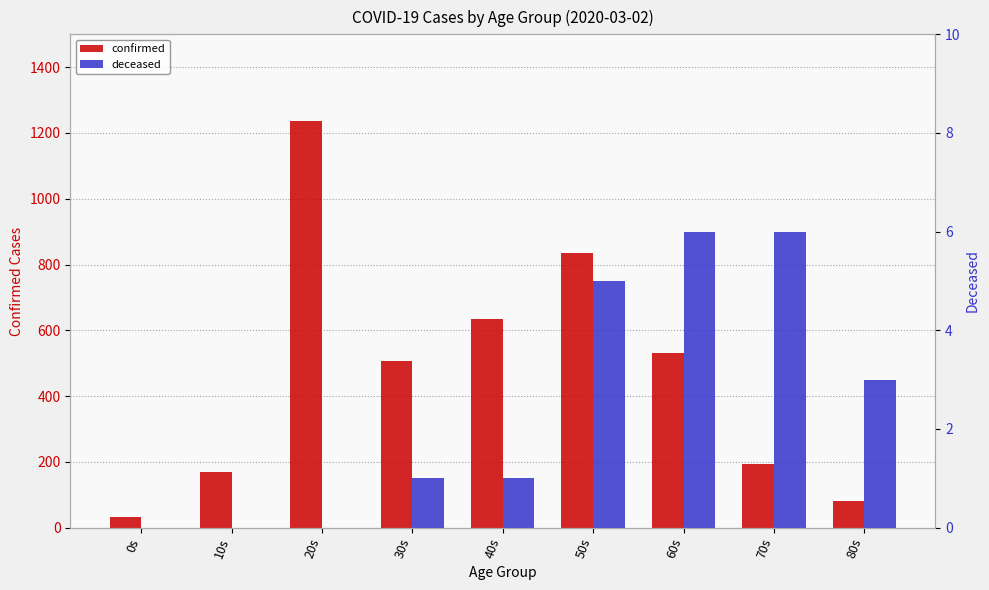

Rank the categories by deceased value from lowest to highest.

0s, 10s, 20s, 30s, 40s, 80s, 50s, 60s, 70s